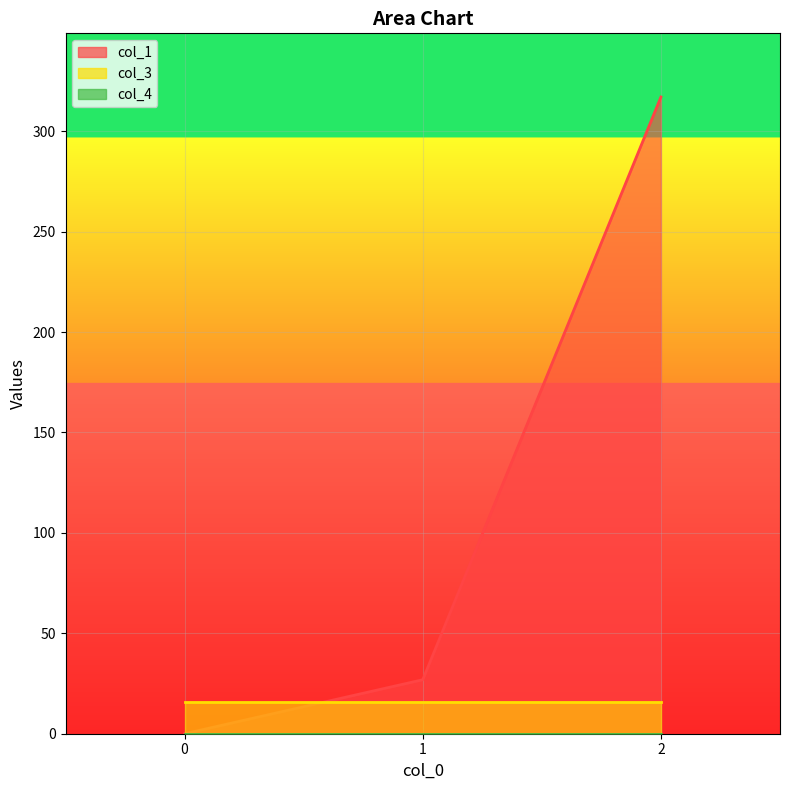

Which series has the largest total across all categories?

col_1